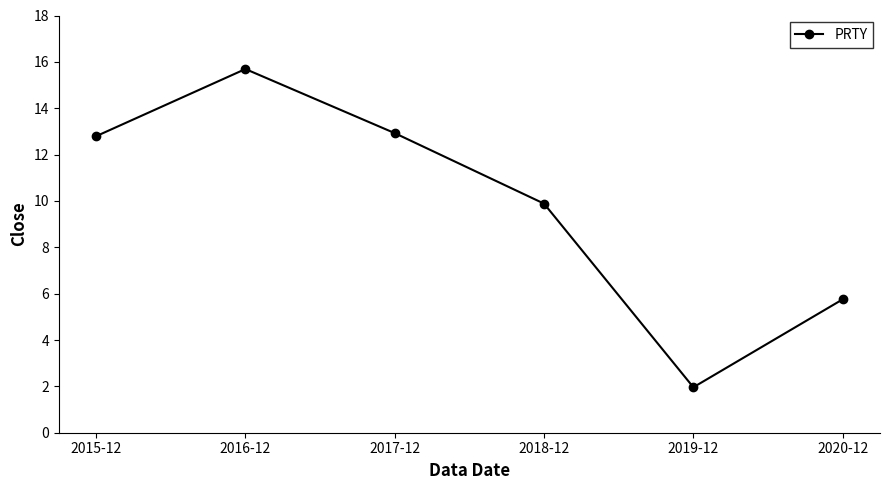

Count the number of data series in this chart.

1